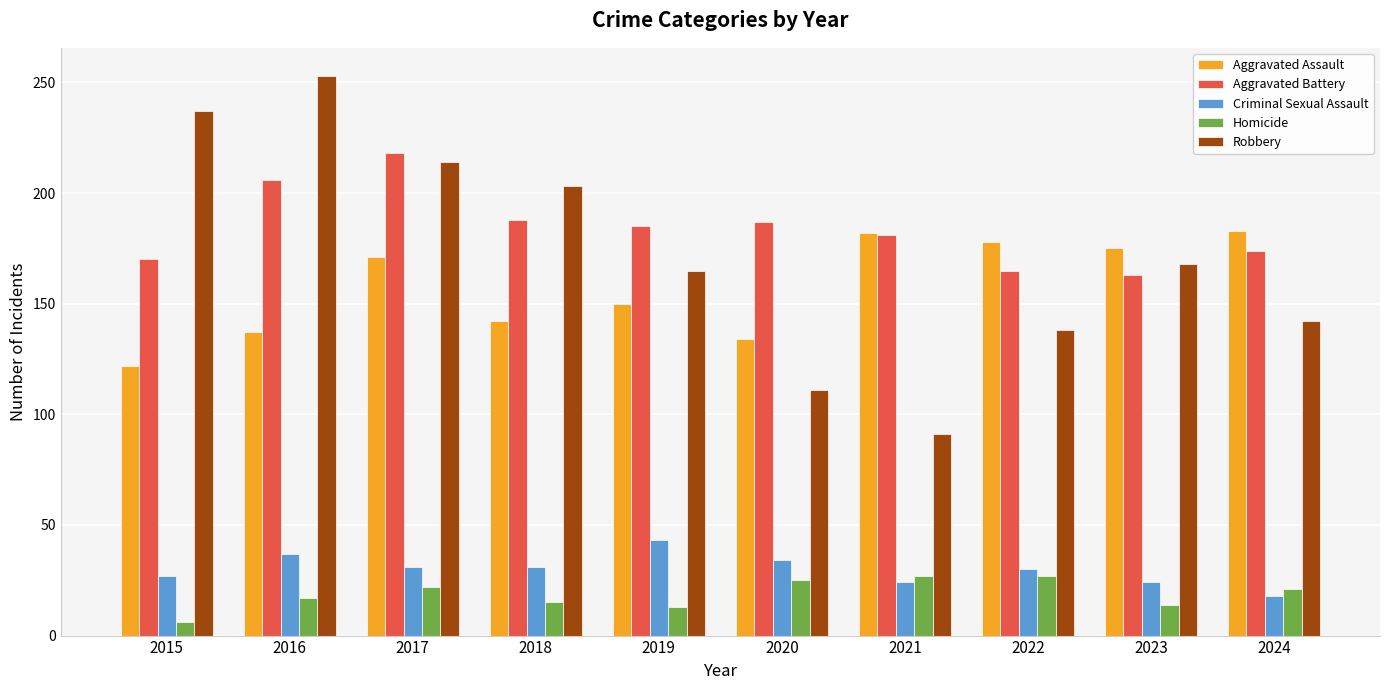

Which category has the lowest value across all series?

2015